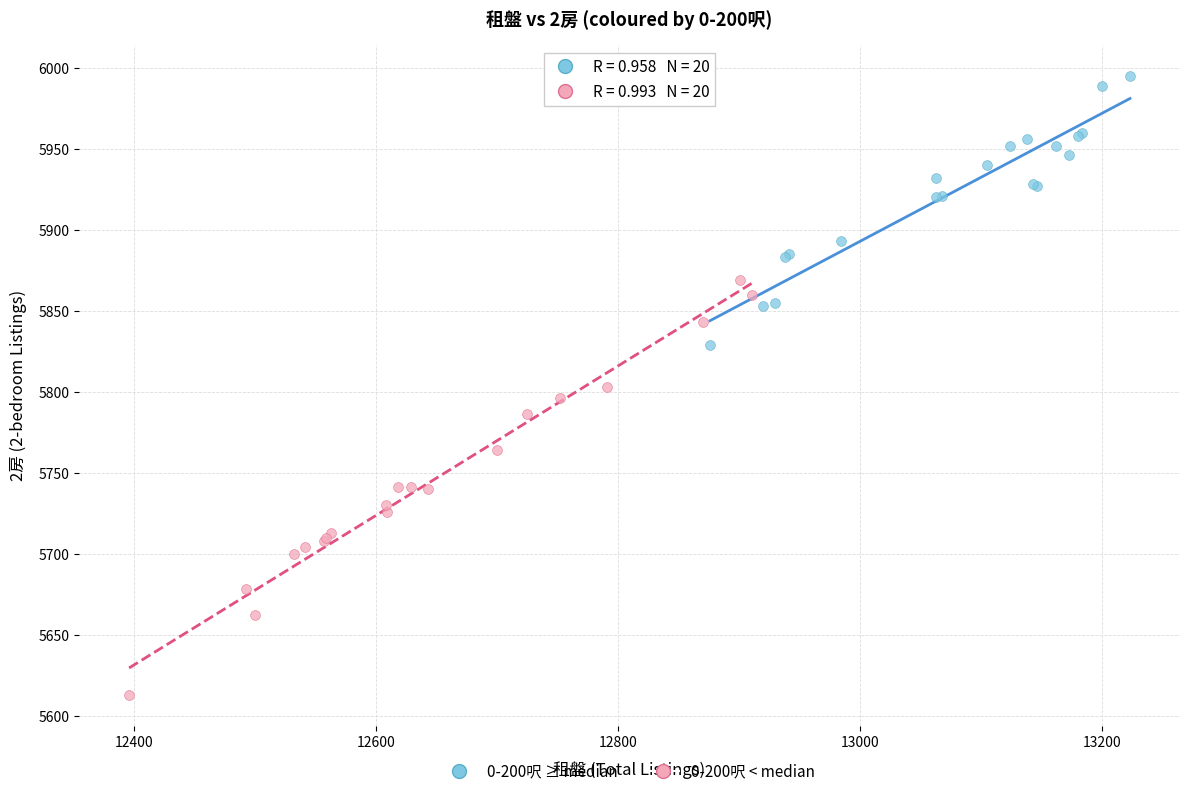

Which series reaches the maximum Y coordinate?

0-200呎 ≥ median